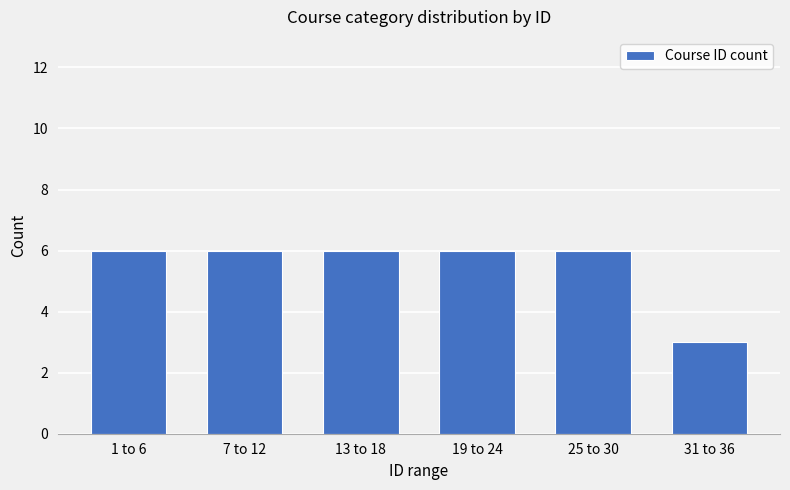

Reading left to right, list all the values displayed in this chart.

6	6	6	6	6	3